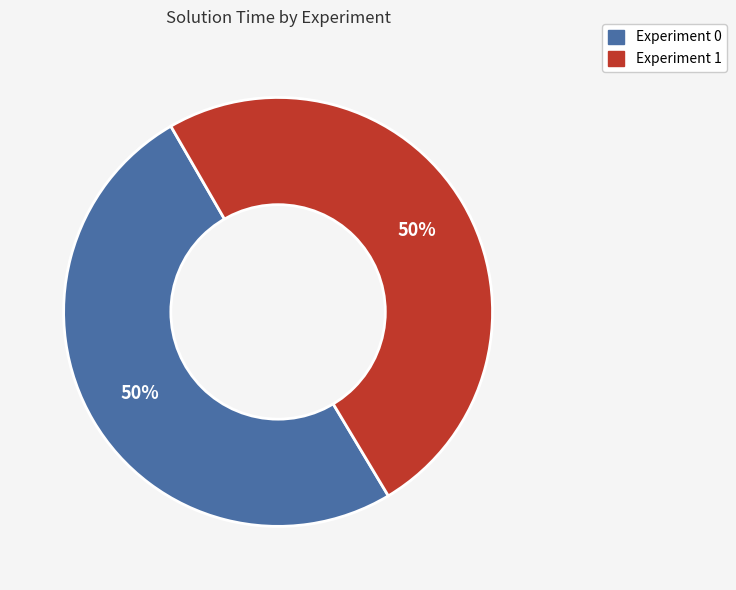

To the nearest percent, what is the combined percentage of Experiment 1 and Experiment 0?

100%